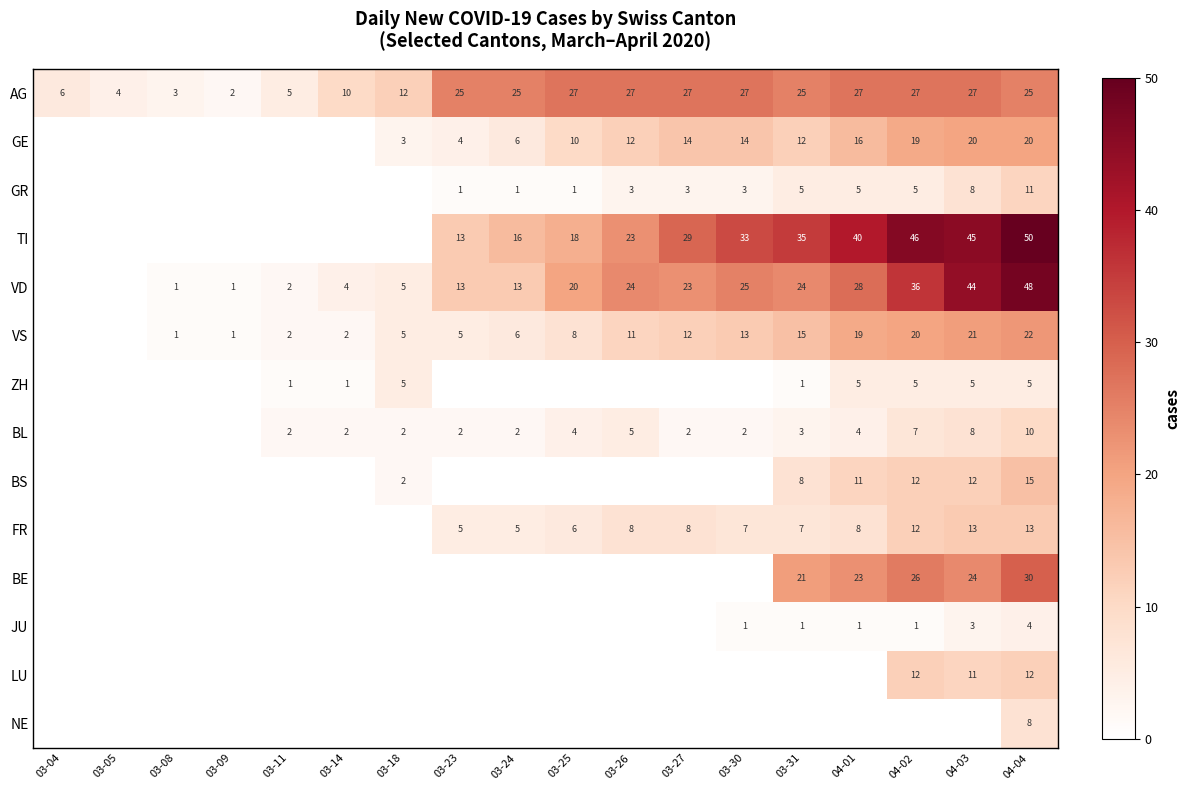

The VS series shows 5 at 03-23. True or false?

True